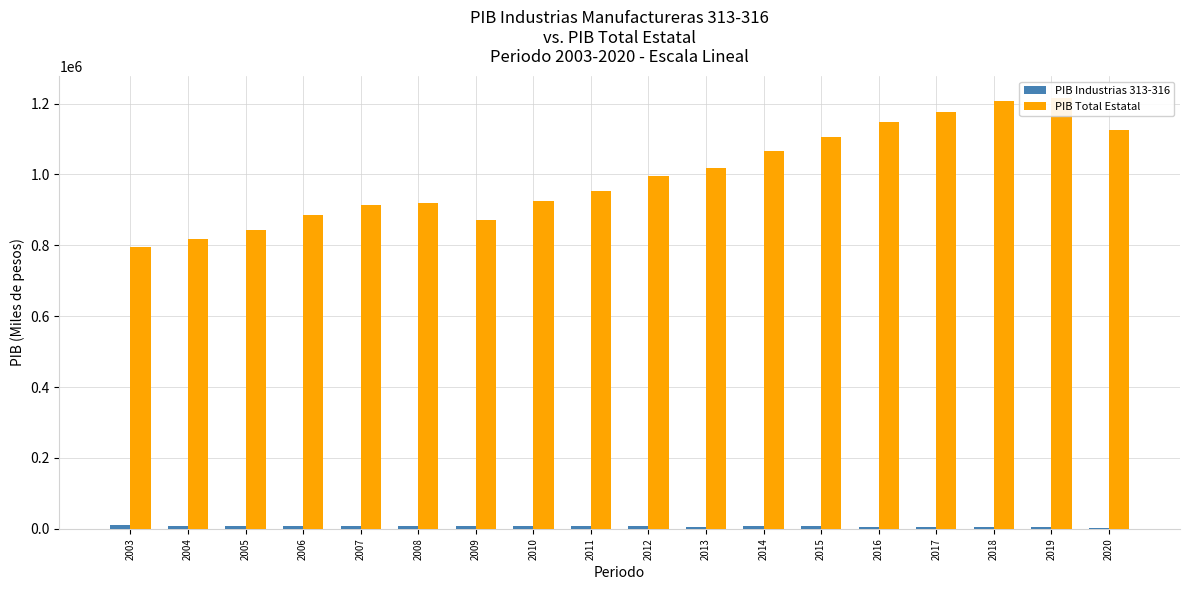

List the series in order of their overall mean, highest first.

PIB Total Estatal, PIB Industrias 313-316